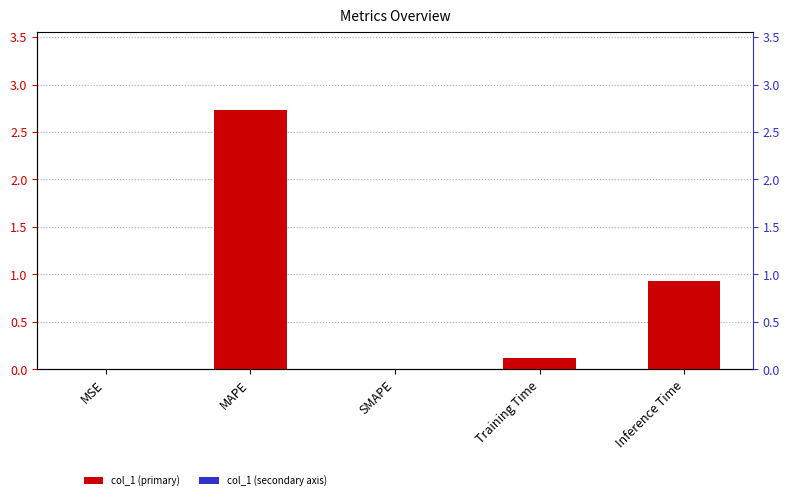

What is the sum of all values?

3.8